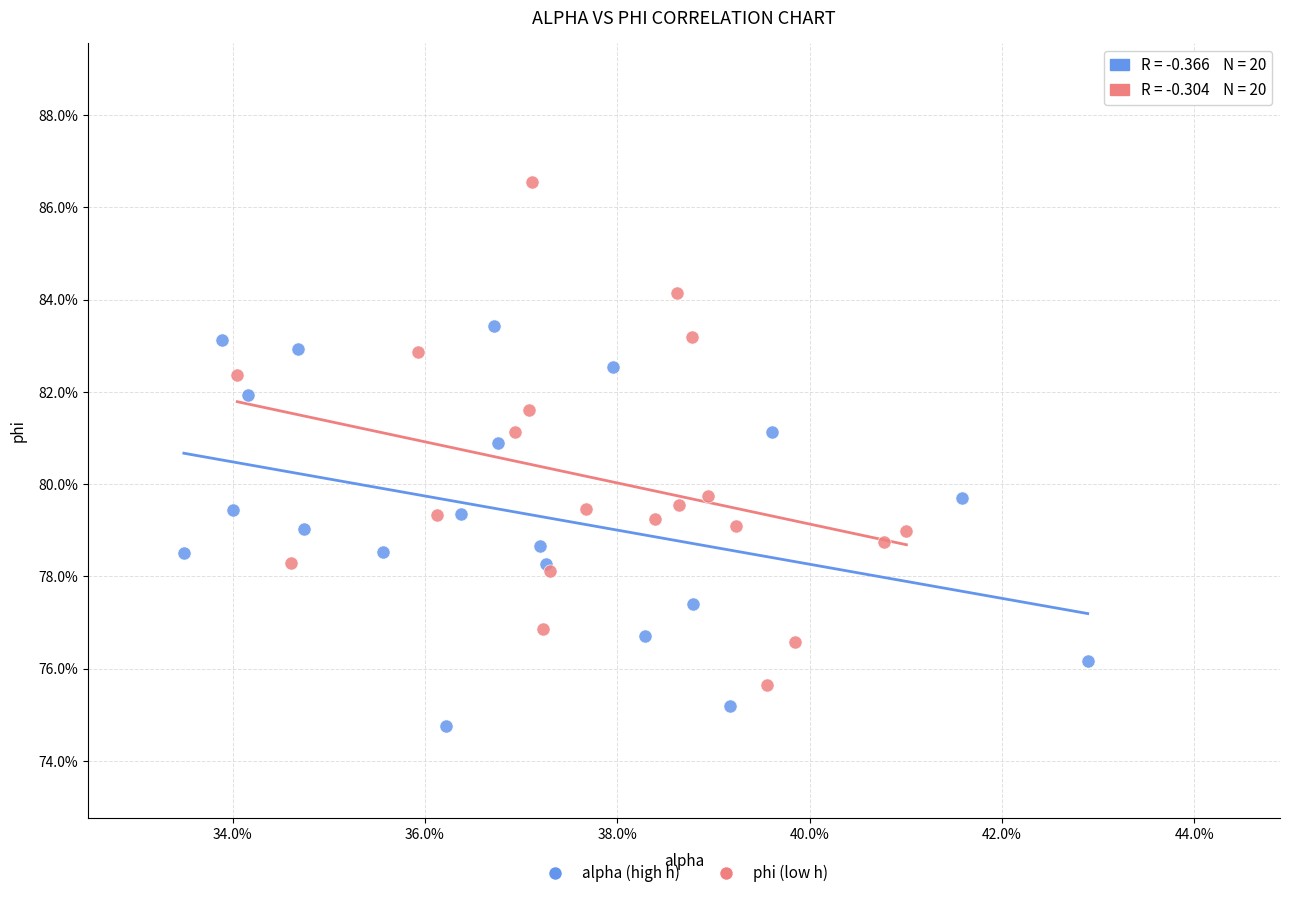

What are all the series names shown in the legend?

alpha (high h), phi (low h)